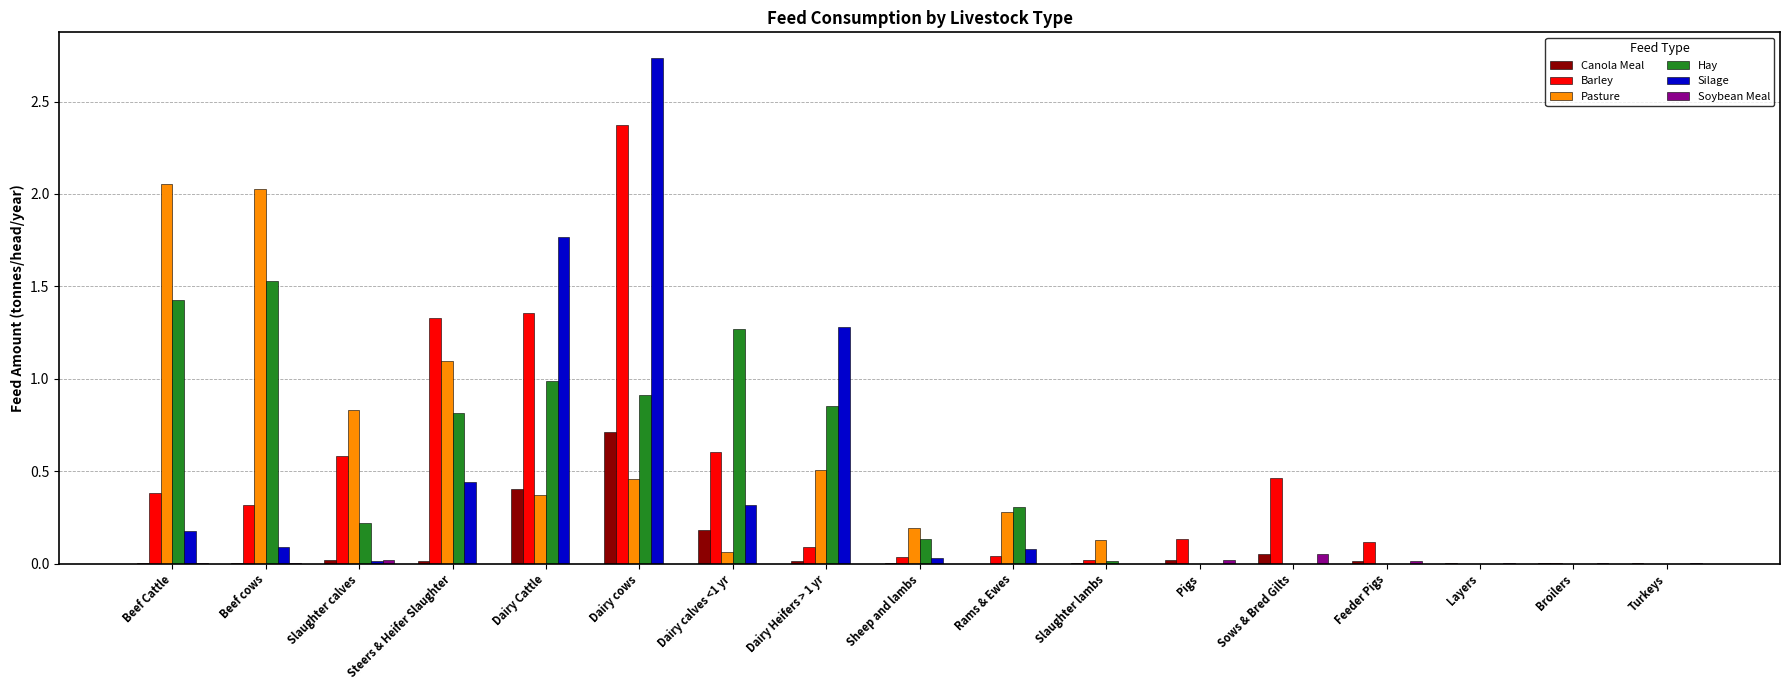

What is the sum of the Pasture values at Sows & Bred Gilts and Sheep and lambs?

0.2